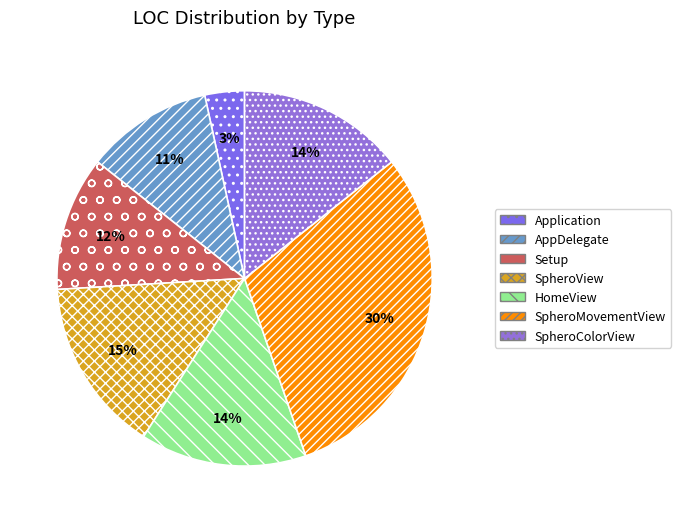

Combined, do Application and SpheroColorView account for over 50%?

No